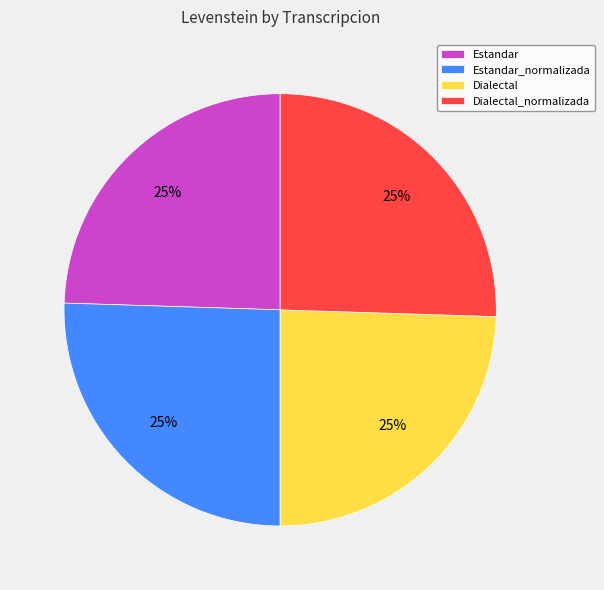

Does Dialectal_normalizada represent more than half of the total?

No